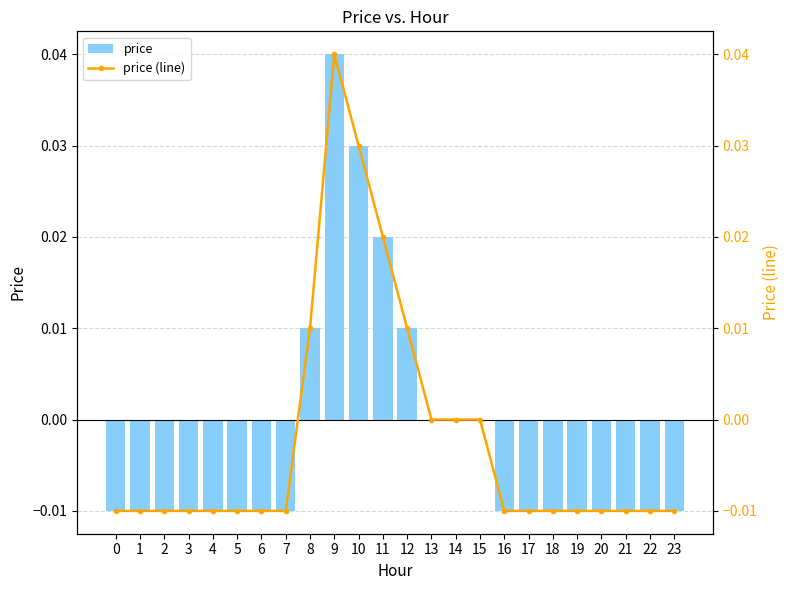

What are all the series names shown in the legend?

price, price (line)